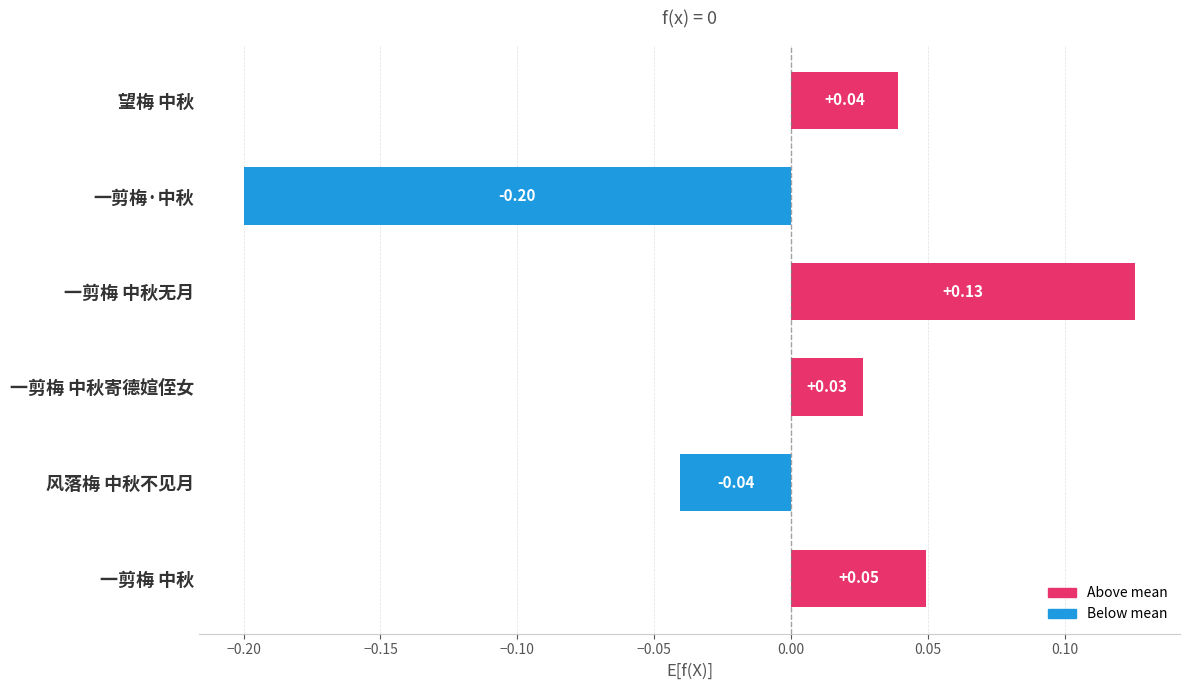

Which has a higher value, 风落梅 中秋不见月 or 望梅 中秋?

望梅 中秋